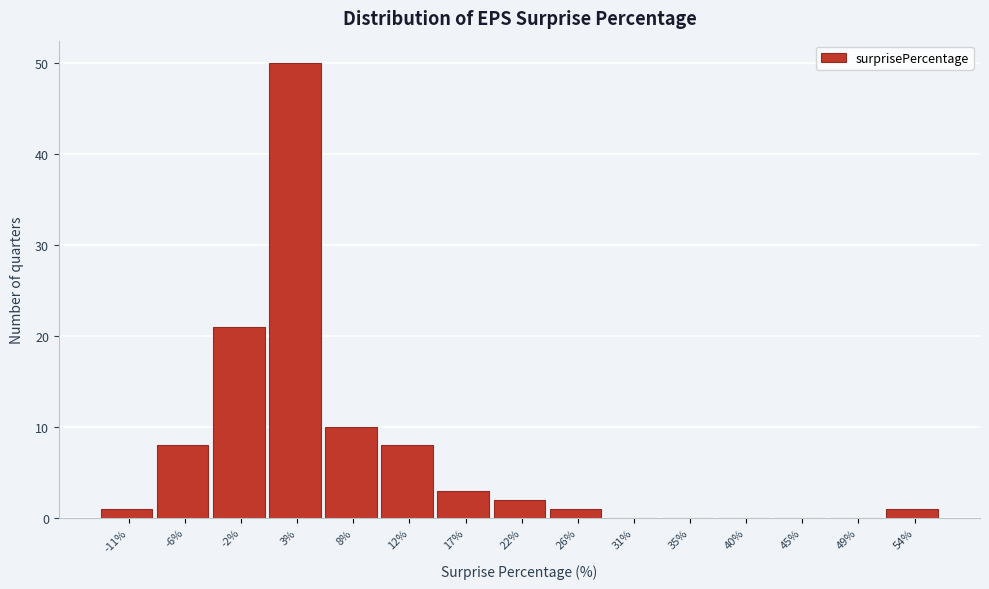

Reading left to right, extract all data points from this chart.

-11%=1	-6%=8	-2%=21	3%=50	8%=10	12%=8	17%=3	22%=2	26%=1	31%=0	35%=0	40%=0	45%=0	49%=0	54%=1